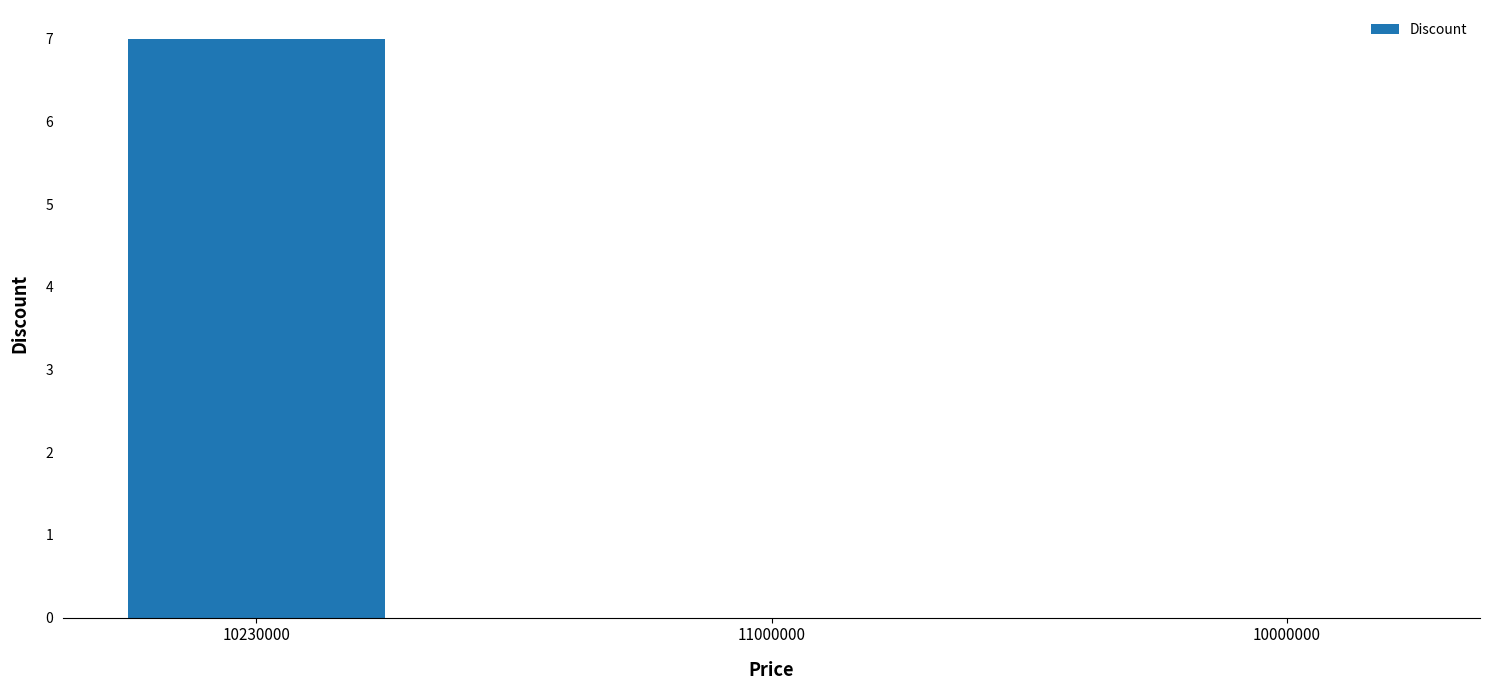

What is the sum of the values at 11000000 and 10230000?

7